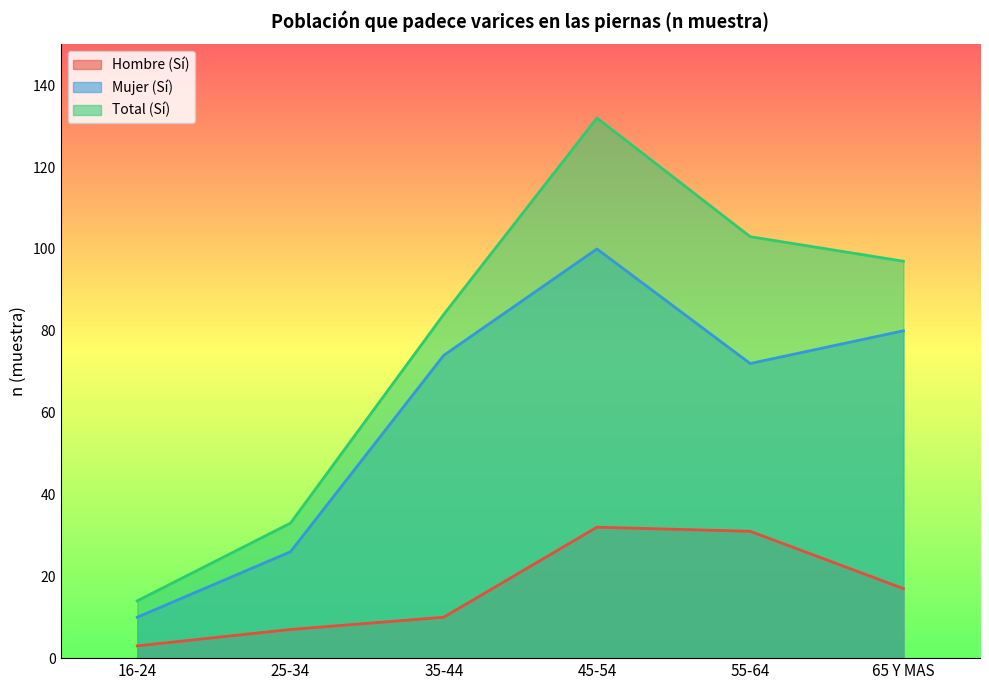

At how many categories does at least one series exceed 53?

4